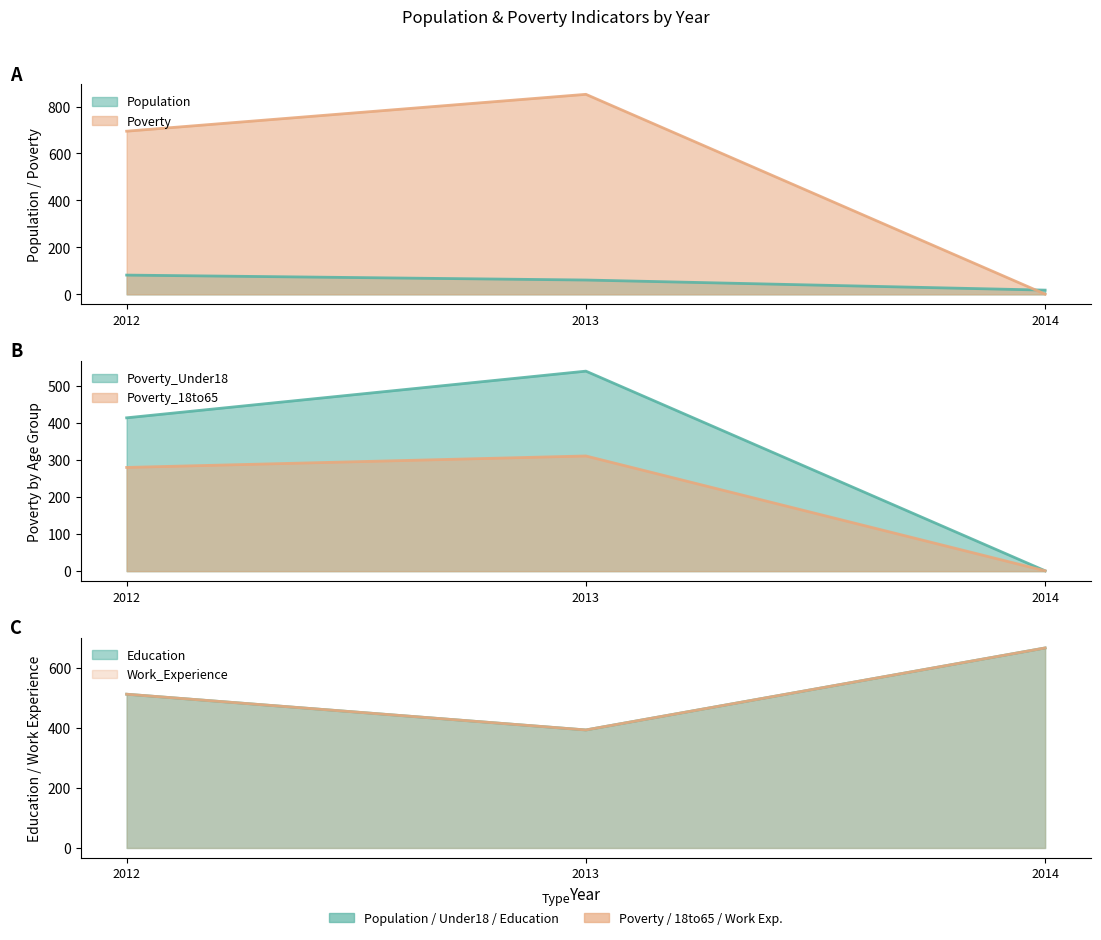

Reading left to right, transcribe all the data shown in this chart.

Population: 2012=82	2013=61	2014=18
Poverty: 2012=695	2013=852	2014=1
Poverty_Under18: 2012=414	2013=540	2014=1
Poverty_18to65: 2012=280	2013=311	2014=1
Education: 2012=512	2013=393	2014=666
Work_Experience: 2012=512	2013=393	2014=666